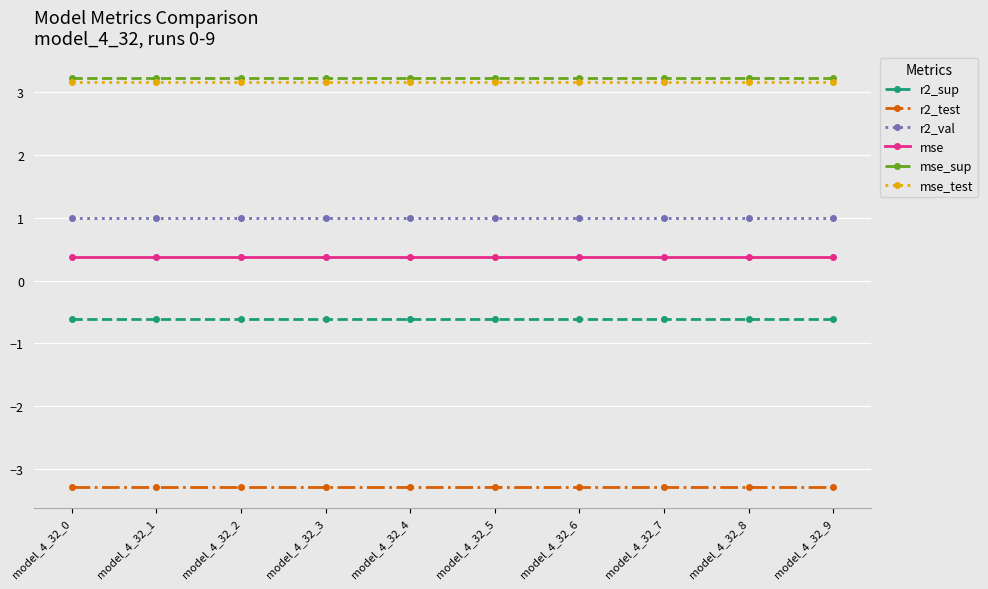

What is the total value across all series at model_4_32_7?

3.9